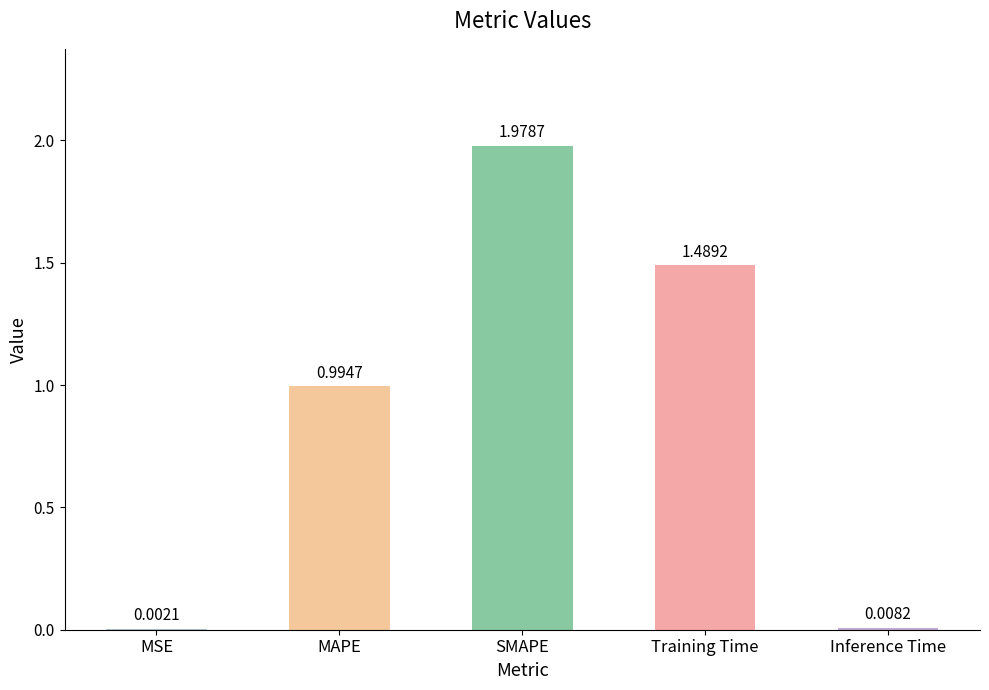

Which category has the highest value across all series?

SMAPE